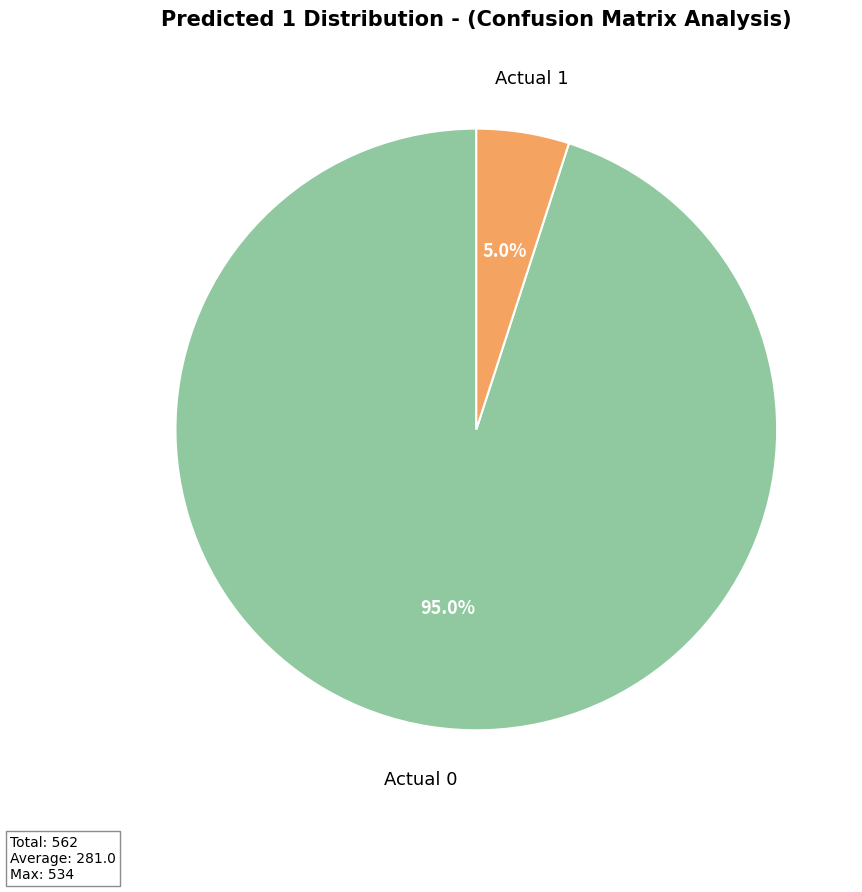

Between Actual 1 and Actual 0, which is larger?

Actual 0